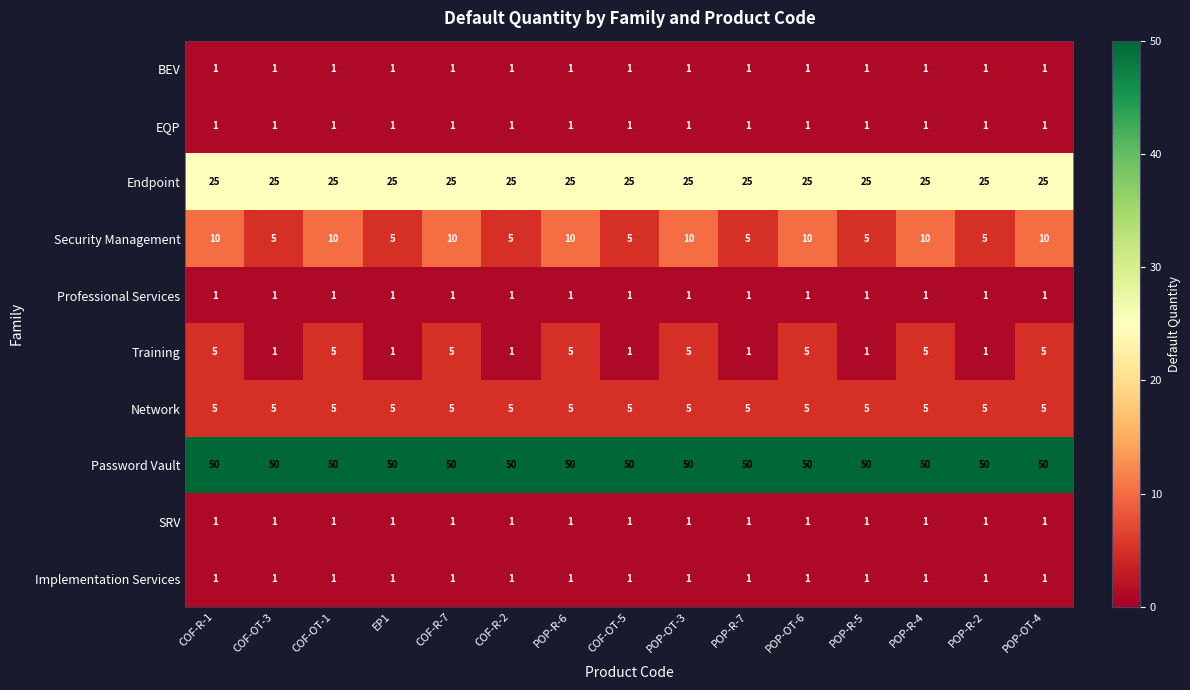

True or false: Professional Services has a value of 2 at COF-R-1.

False